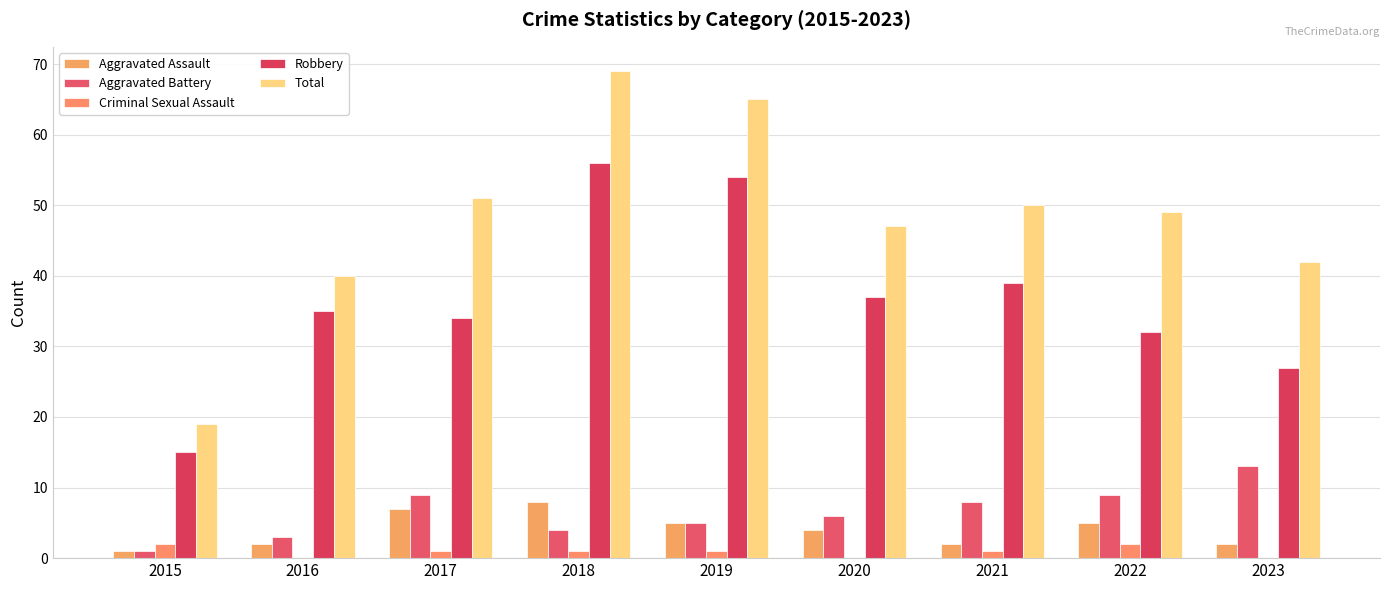

What is the sum of the Criminal Sexual Assault values at 2016 and 2019?

1